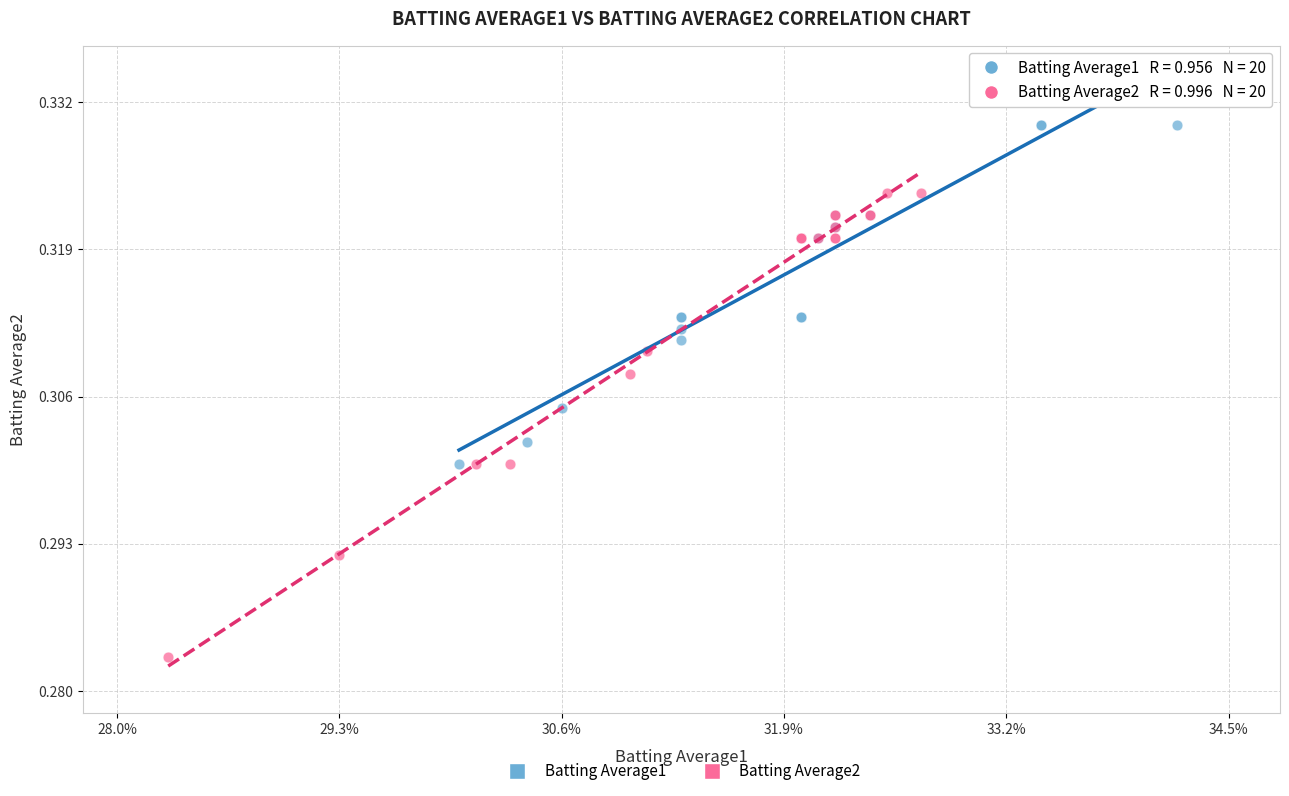

Which series contains the lowest Y value?

Batting Average2